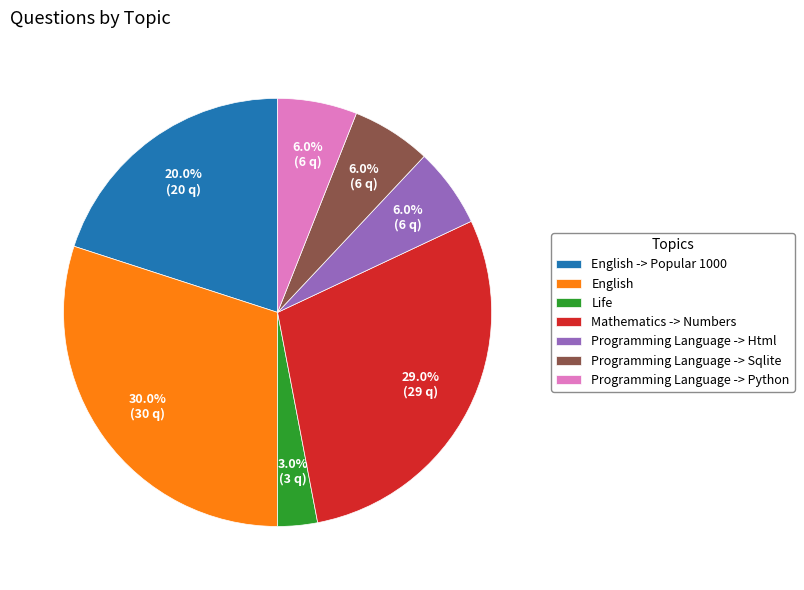

What percentage is the Programming Language -> Python slice, to the nearest percent?

6%